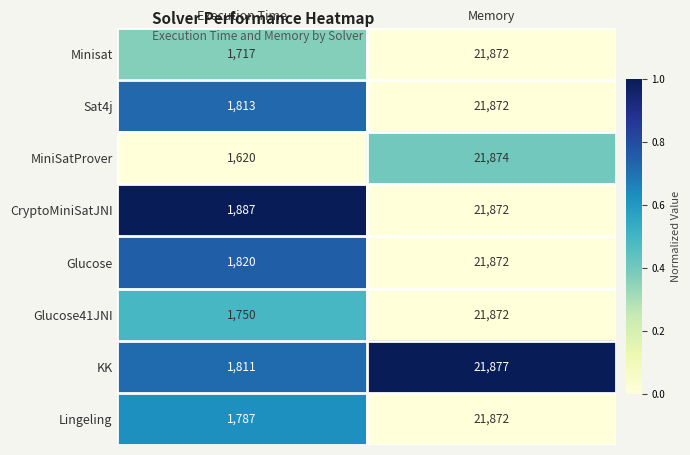

Count the number of data series in this chart.

8